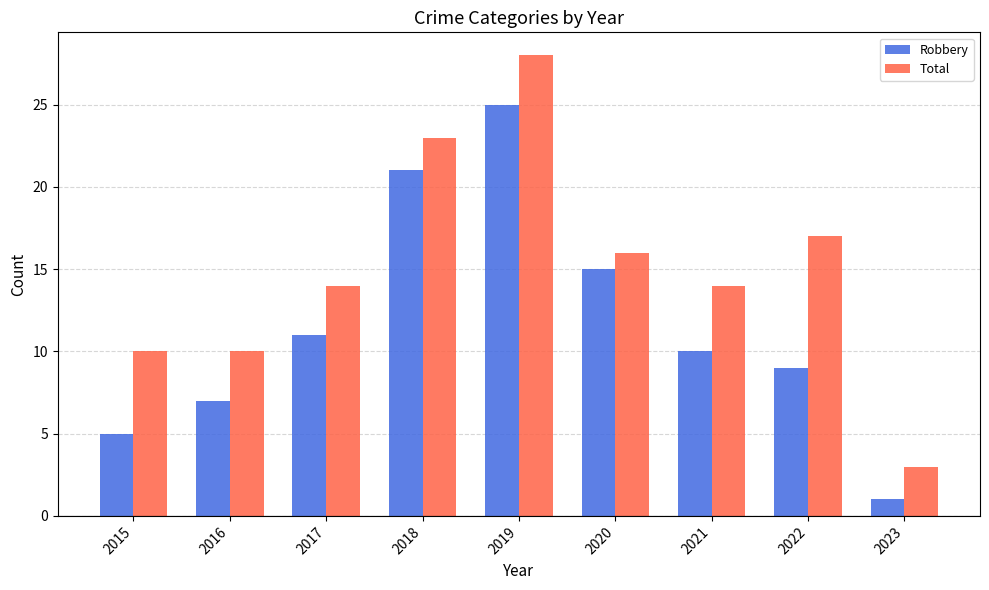

True or false: Robbery has a value of 3 at 2022.

False